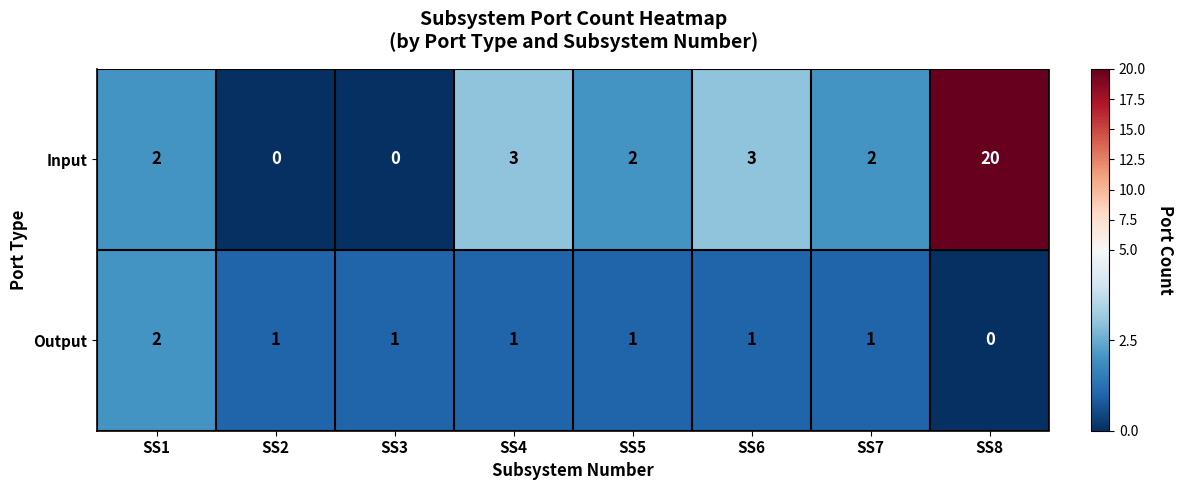

What is the sum of all Input values?

32